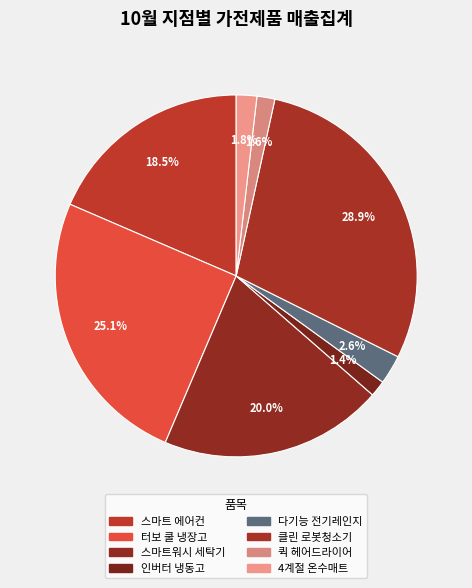

Is it true that 다기능 전기레인지 is 10% of the pie?

False